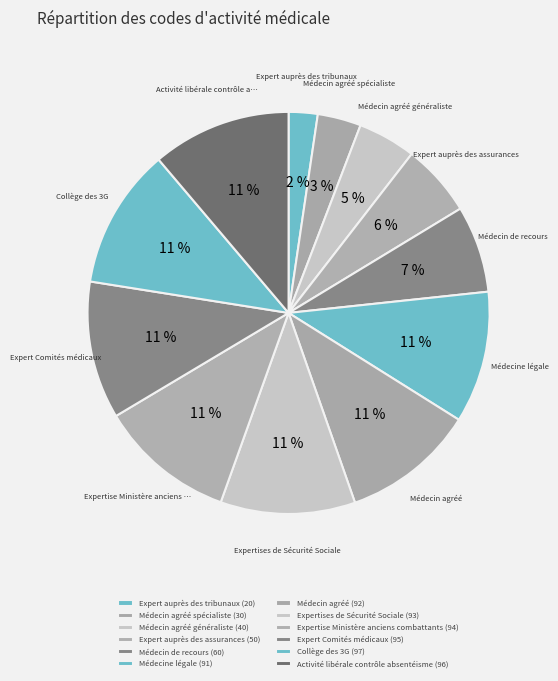

Is Expert auprès des tribunaux (20) the majority of the pie?

No